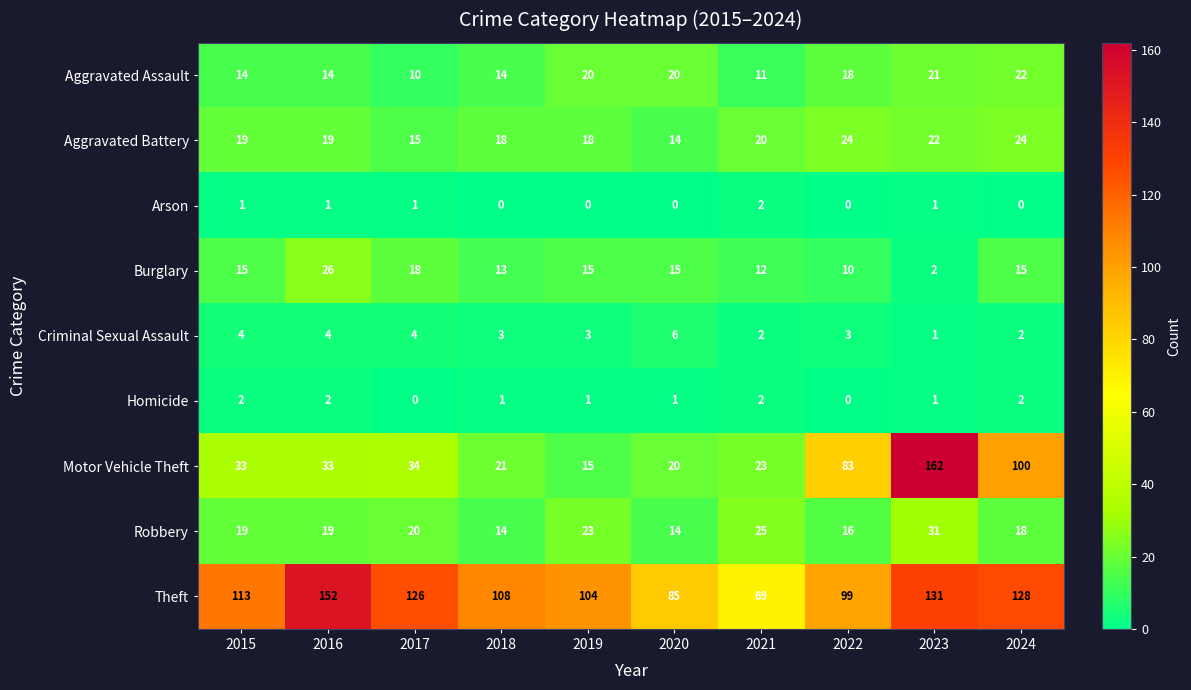

Is the value of Aggravated Assault at 2018 greater than the value of Aggravated Battery at 2017?

No